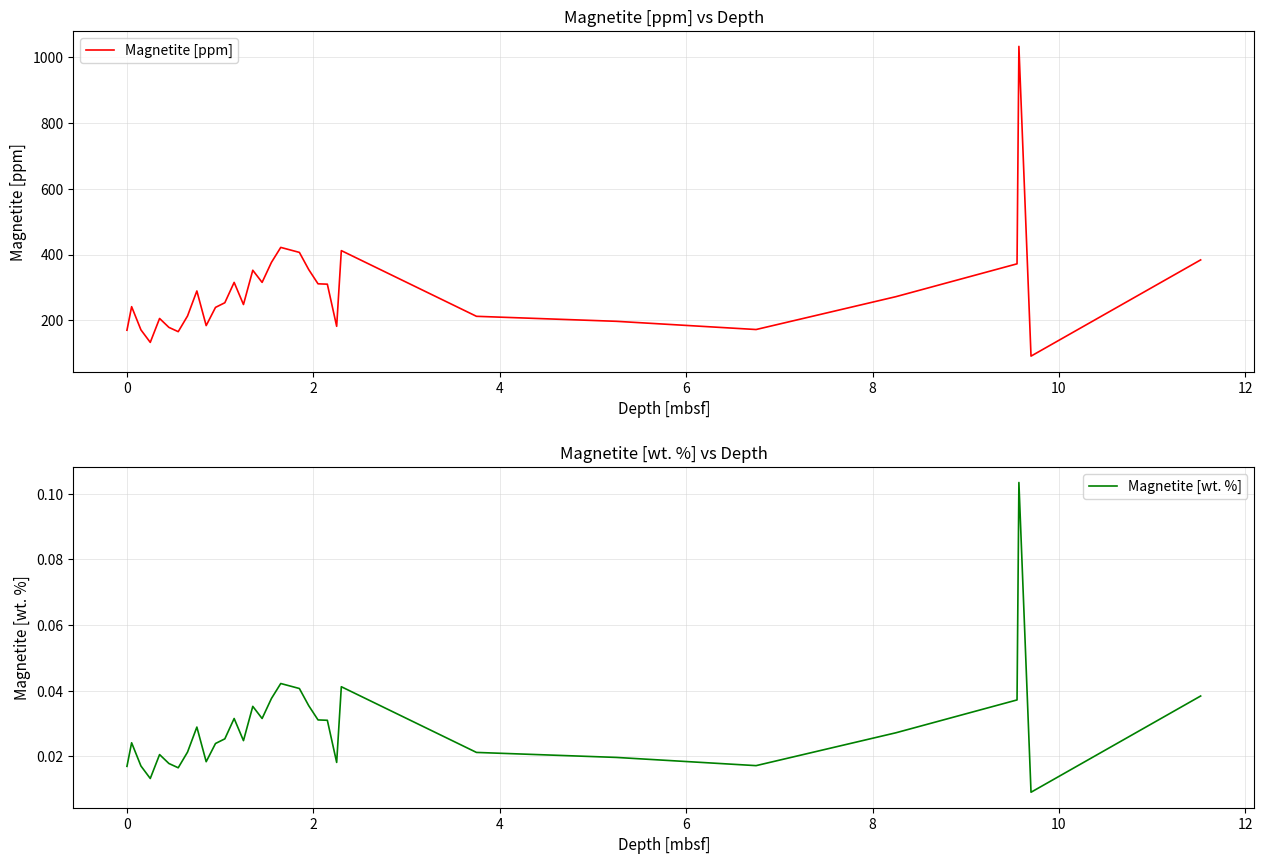

What is the lowest value of the Magnetite [ppm] series?

90.8